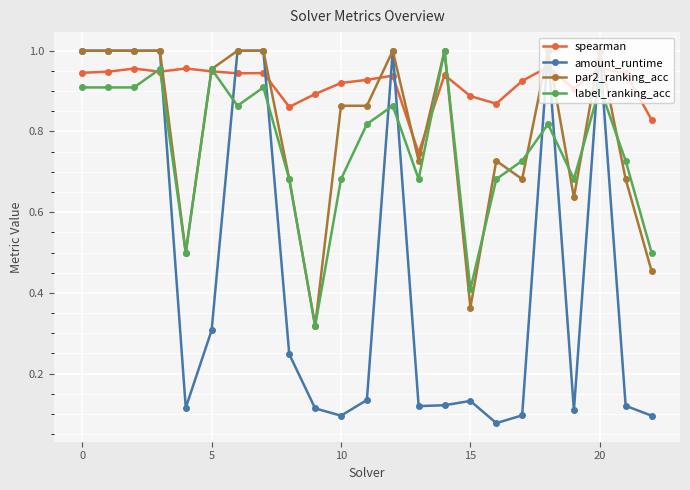

Which series has the widest spread of values?

amount_runtime